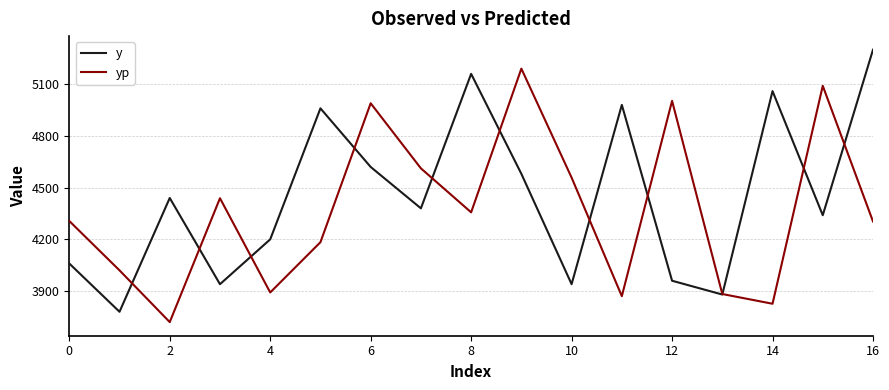

List the series in order of their overall mean, lowest first.

yp, y